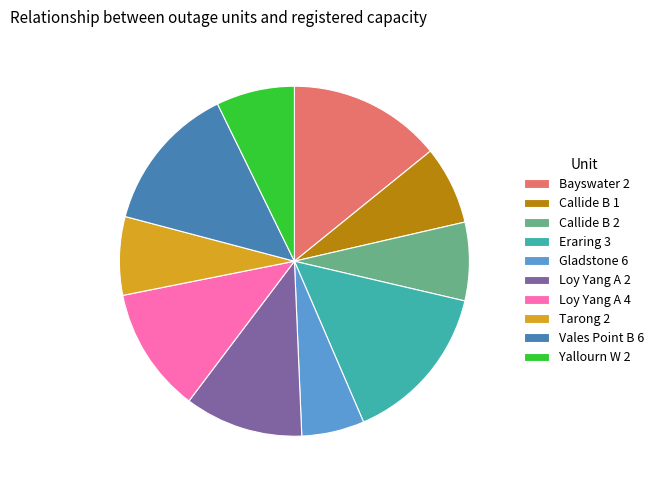

What is the smallest slice in the pie chart?

Gladstone 6